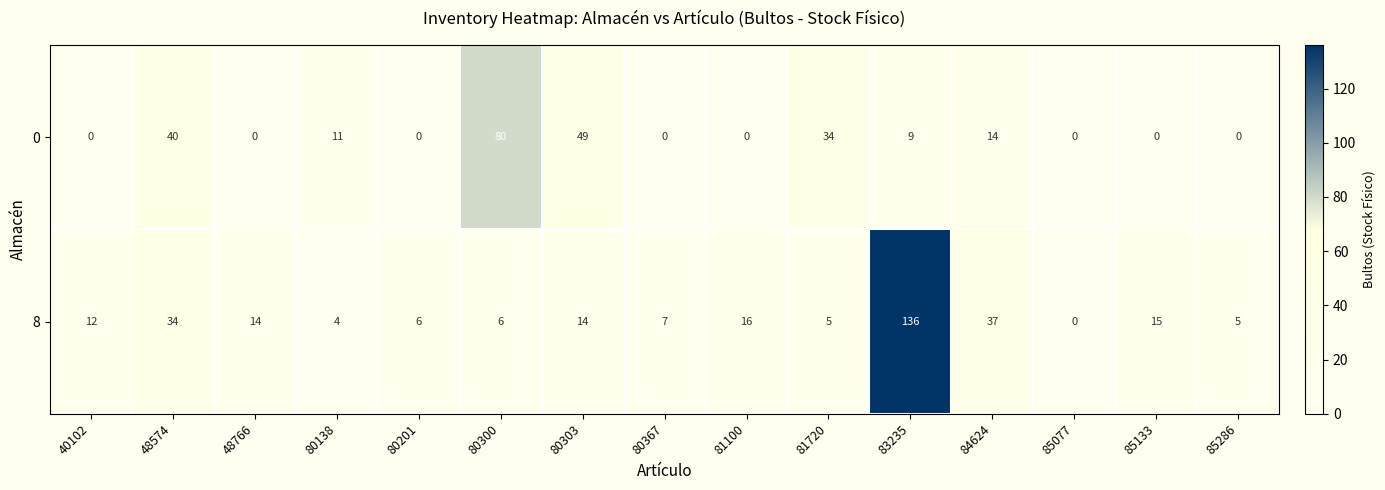

Reading right to left, extract all data points from this chart.

0: 85286=0	85133=0	85077=0	84624=14	83235=9	81720=34	81100=0	80367=0	80303=49	80300=80	80201=0	80138=11	48766=0	48574=40	40102=0
8: 85286=5	85133=15	85077=0	84624=37	83235=136	81720=5	81100=16	80367=7	80303=14	80300=6	80201=6	80138=4	48766=14	48574=34	40102=12